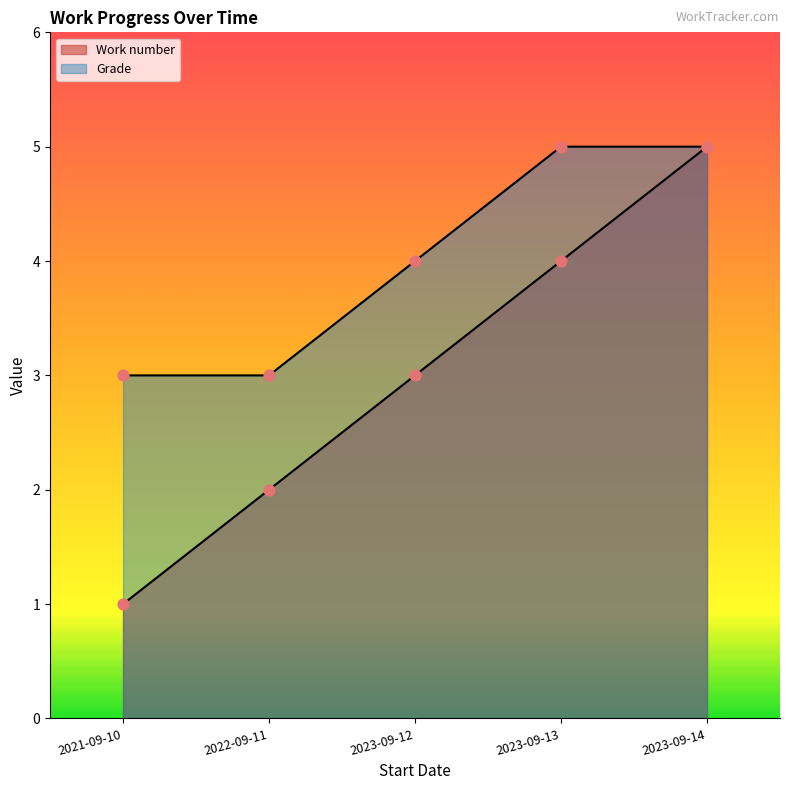

Which series reaches the maximum Y coordinate?

Work number